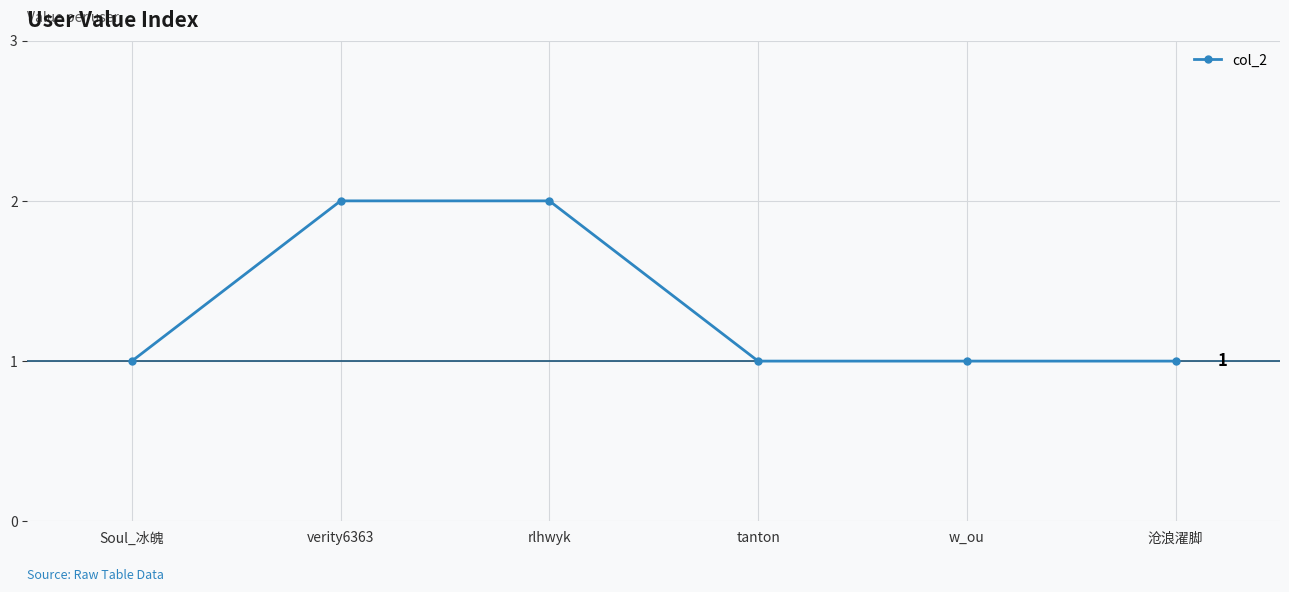

What is the value of the 1st point from the left?

1